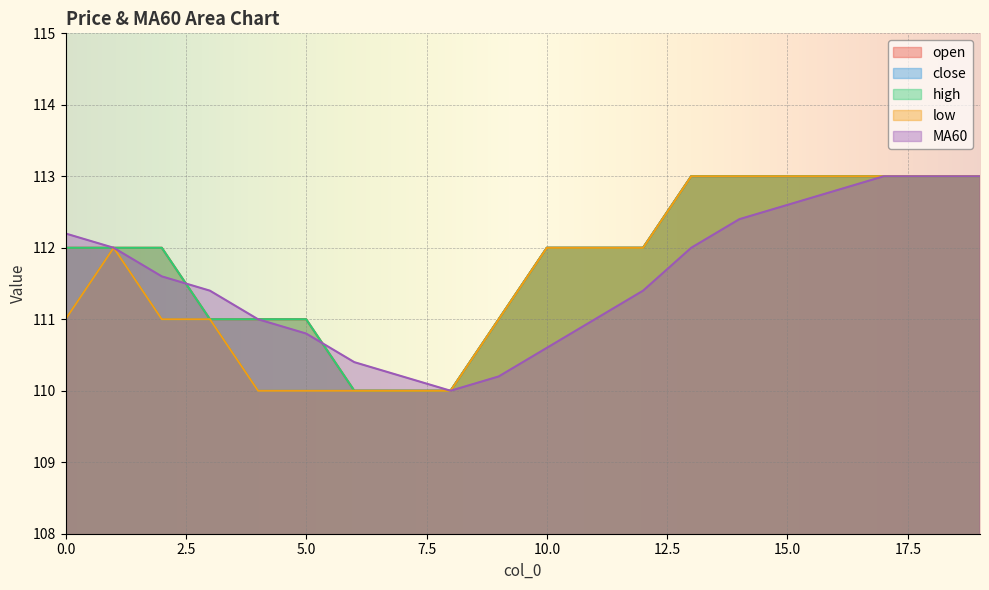

The close series shows 74.1 at 6. True or false?

False